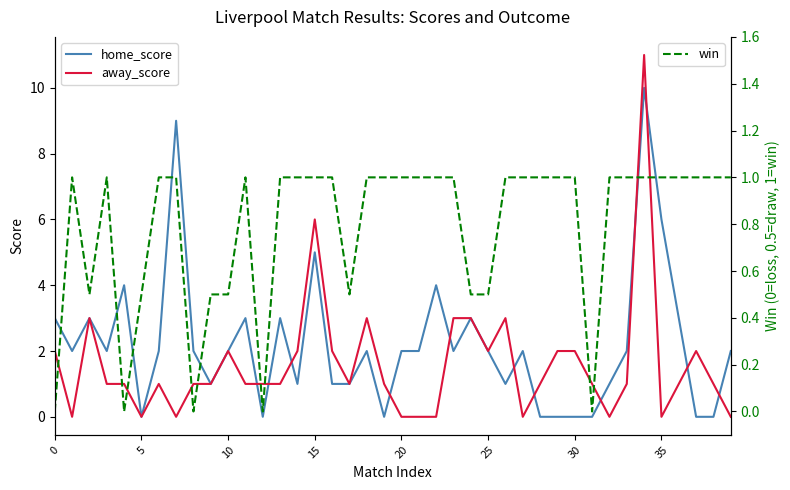

What is the difference between the second highest and second lowest values in the away_score series?

6